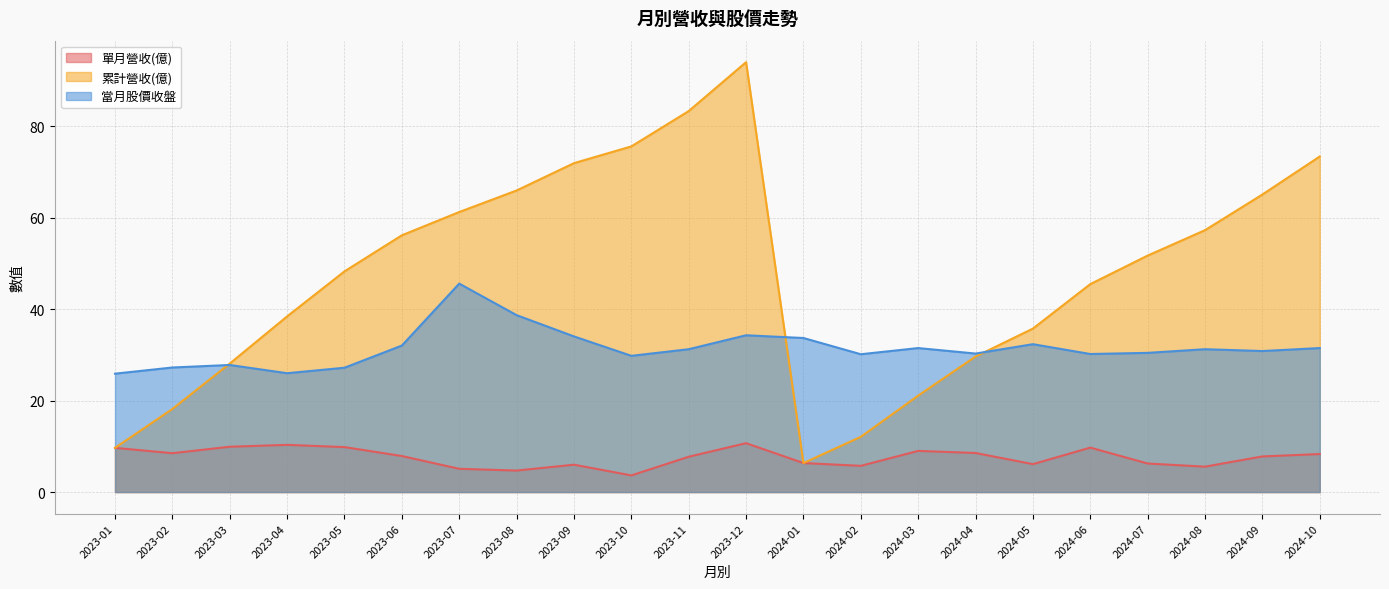

What is the average value of the 當月股價收盤 series?

31.5